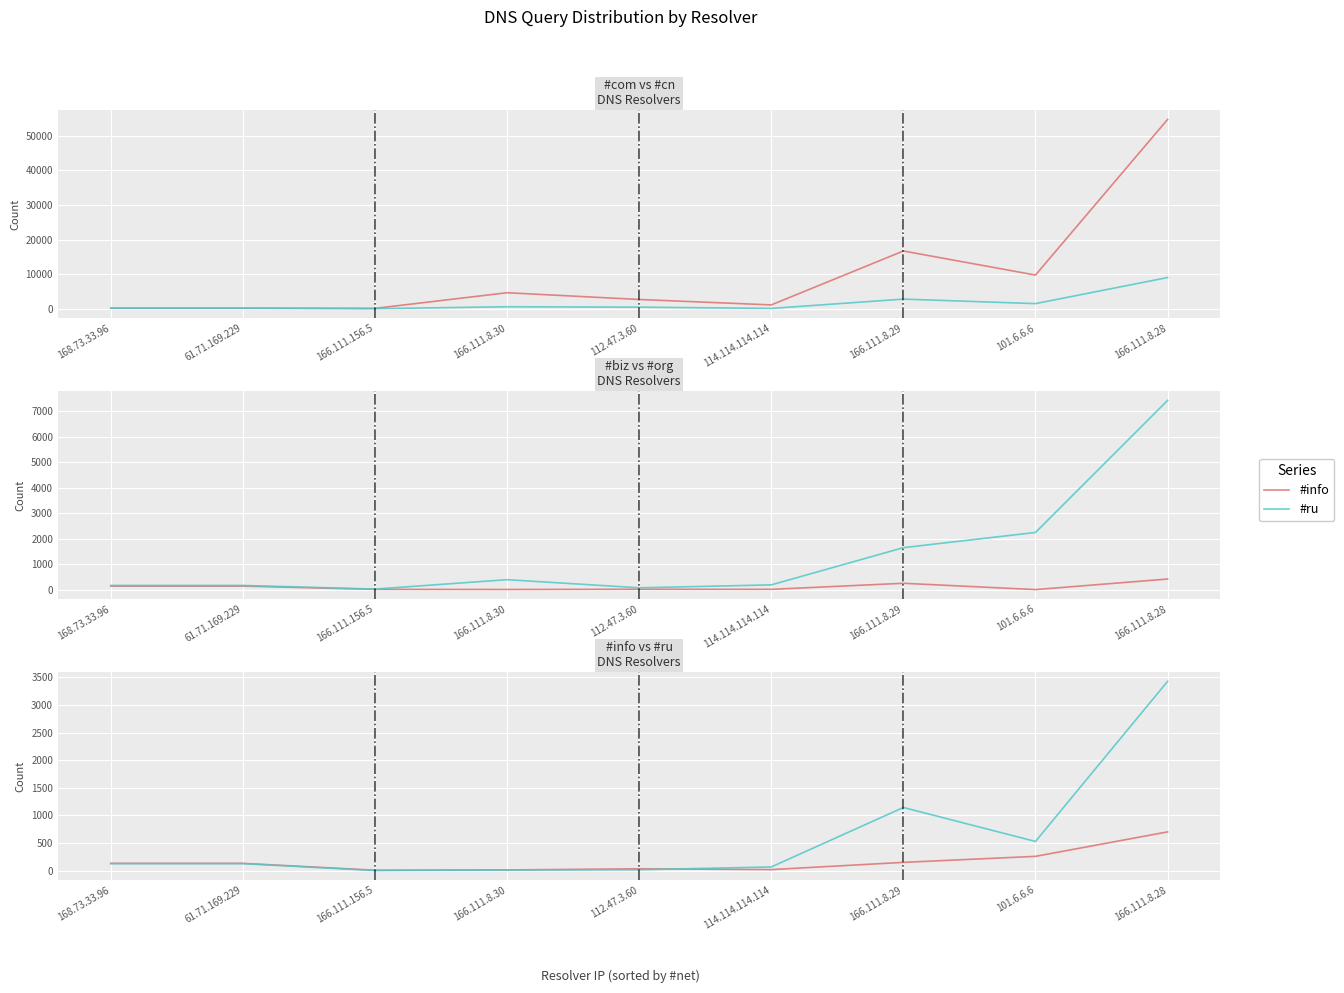

What is the label of the 4th point from the right?

114.114.114.114